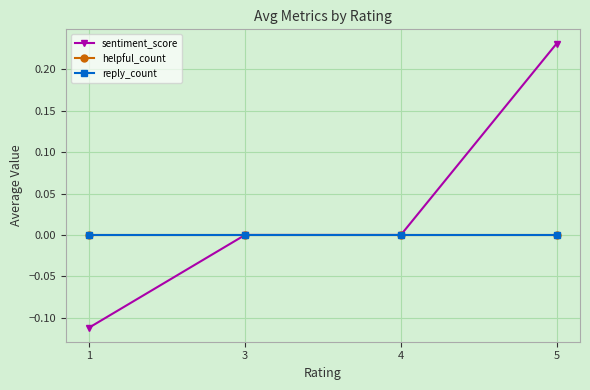

Does the chart have visible grid lines?

Yes